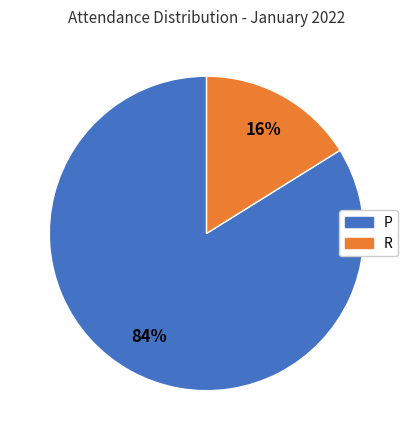

Is there a majority slice in this chart?

Yes